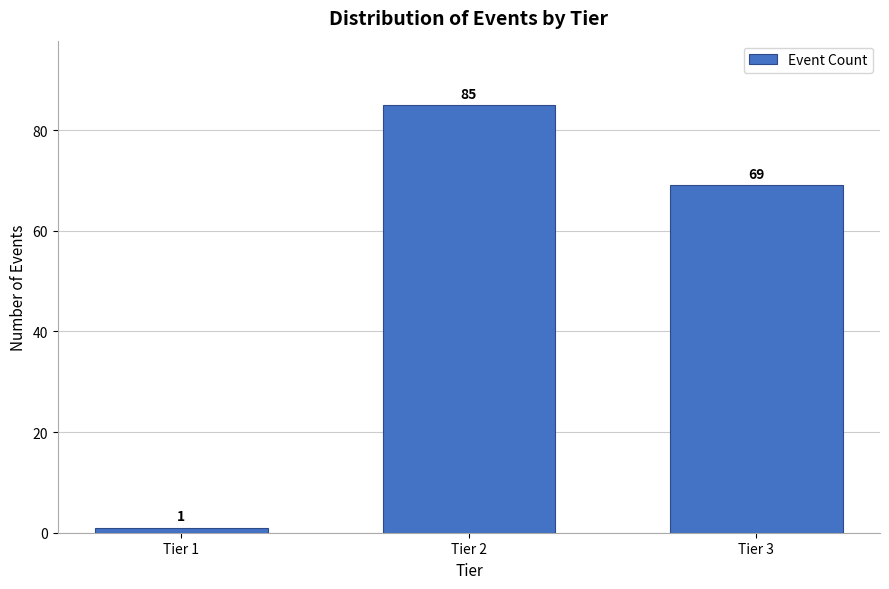

Reading left to right, what are all the values shown in this chart?

1	85	69